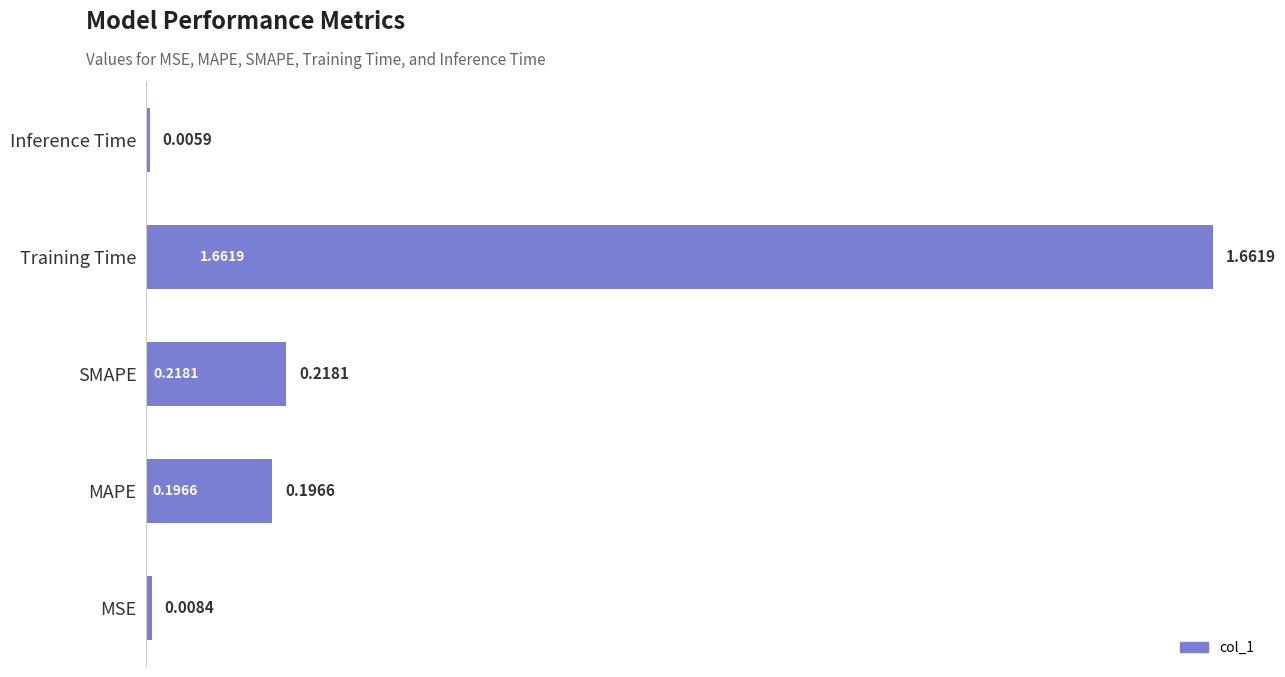

List the labels in order of value, smallest first.

Inference Time, MSE, MAPE, SMAPE, Training Time